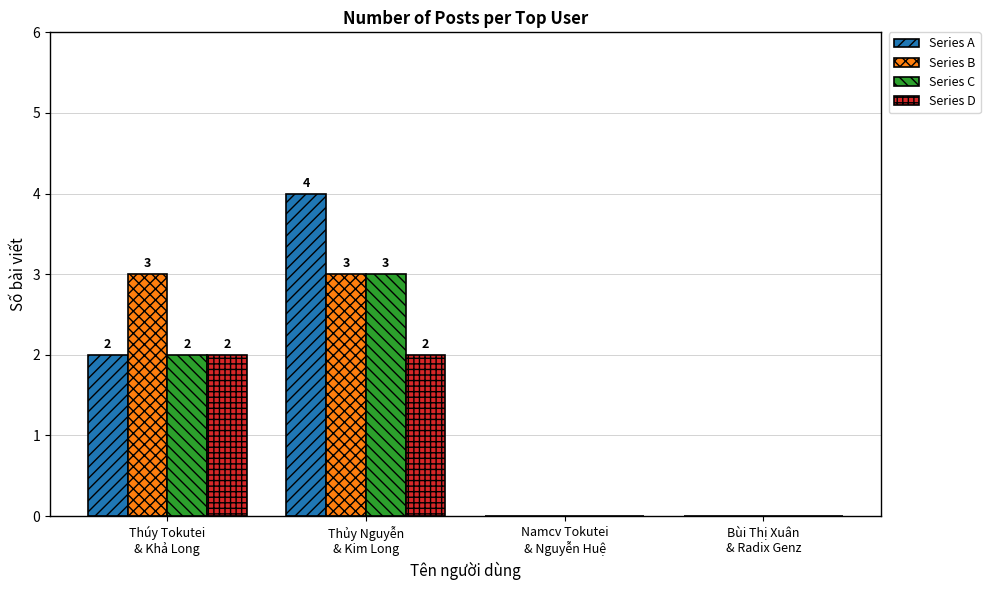

Reading left to right, list all the values displayed in this chart.

Series A: 2	4	0	0
Series B: 3	3	0	0
Series C: 2	3	0	0
Series D: 2	2	0	0